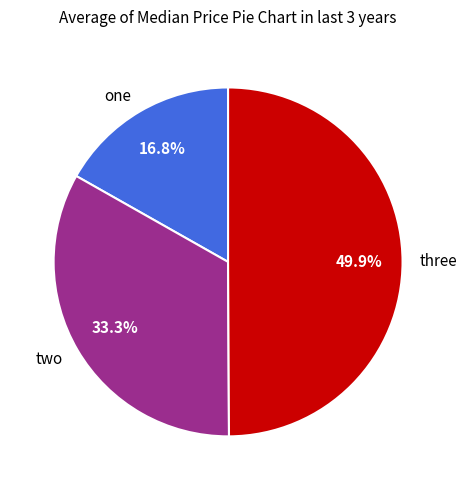

How many segments does this pie chart have?

3